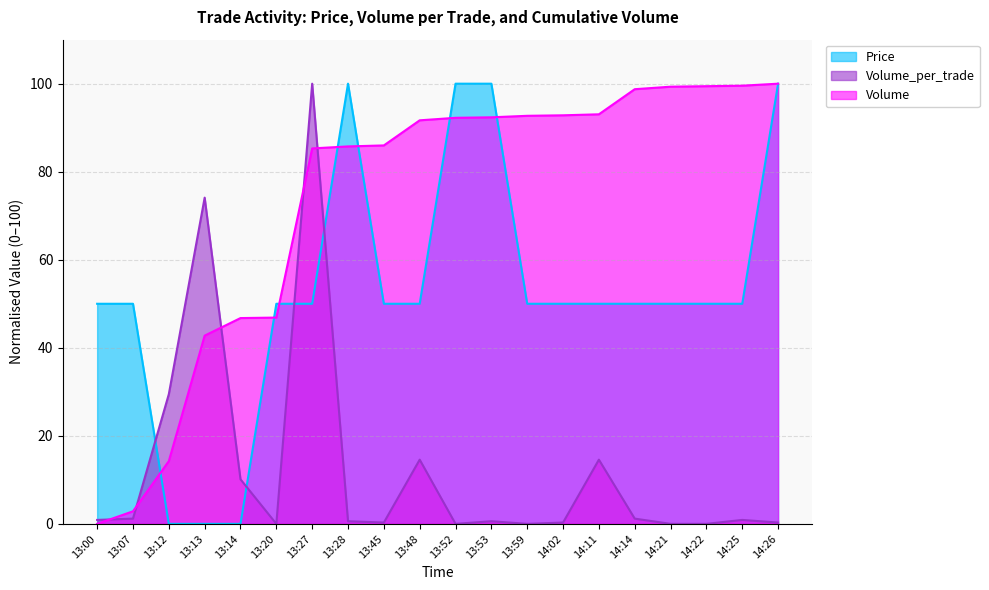

Rank the categories by Volume_per_trade value from highest to lowest.

13:27, 13:13, 13:12, 13:48, 14:11, 13:14, 13:07, 14:14, 13:00, 14:25, 13:28, 13:53, 13:45, 14:02, 14:26, 13:20, 13:52, 13:59, 14:21, 14:22